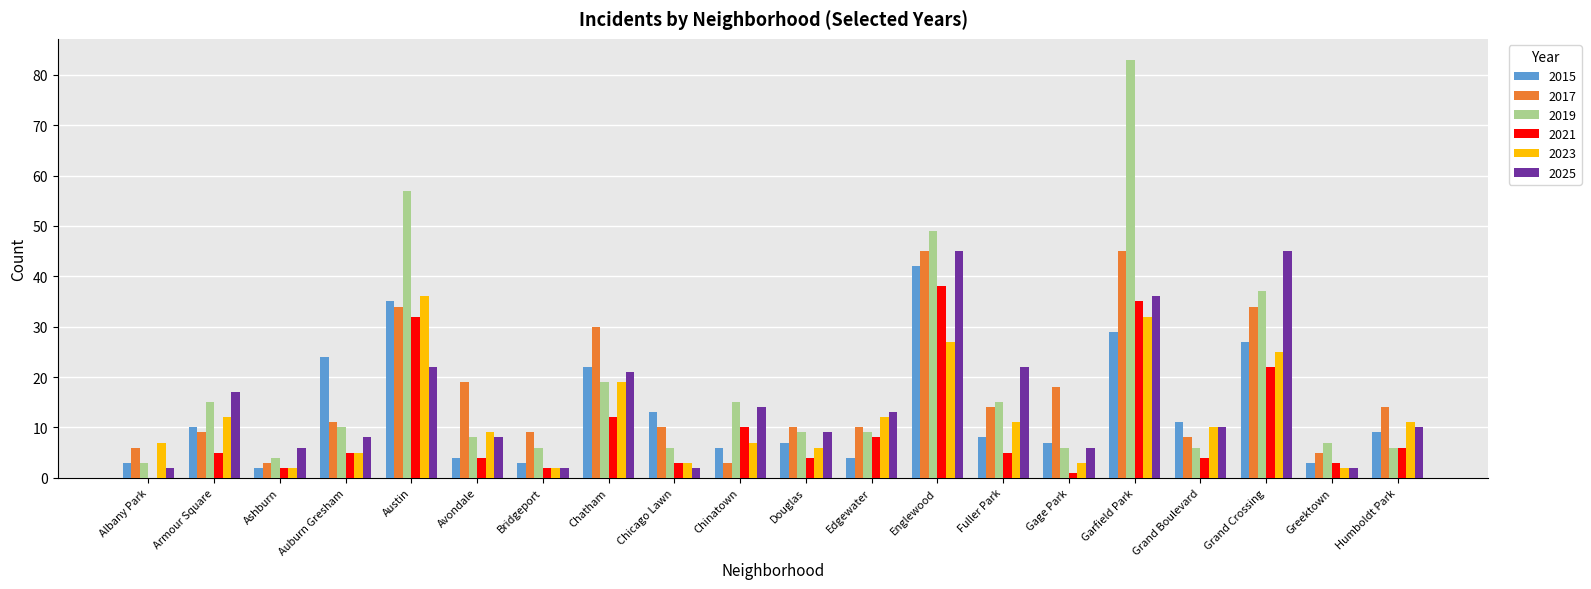

What is the difference between the 2025 values at Chatham and Ashburn?

15